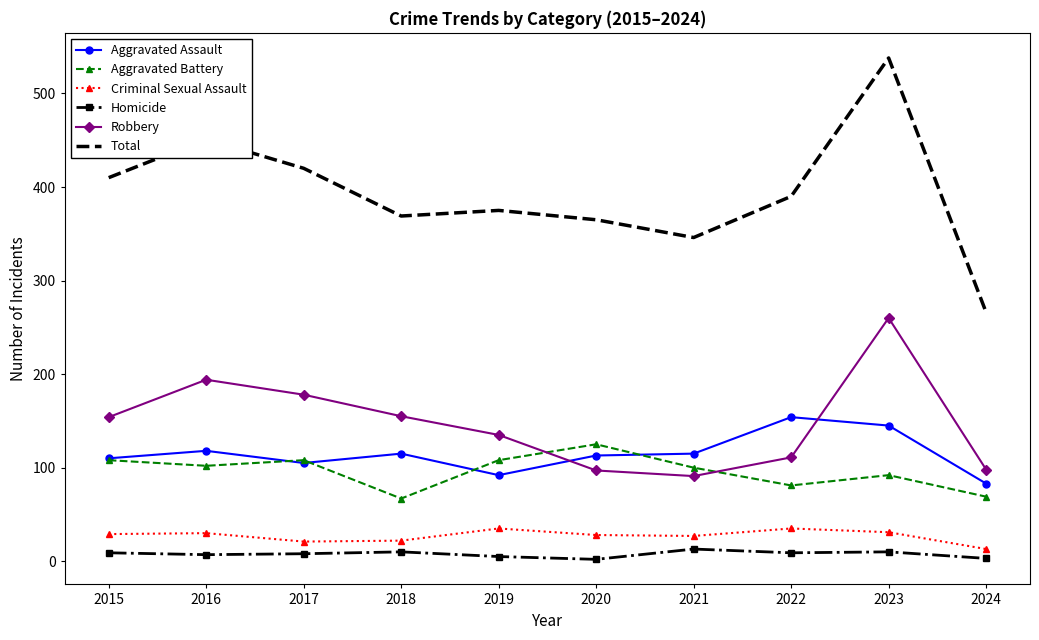

What is the spread (max minus min) of values at 2019?

370